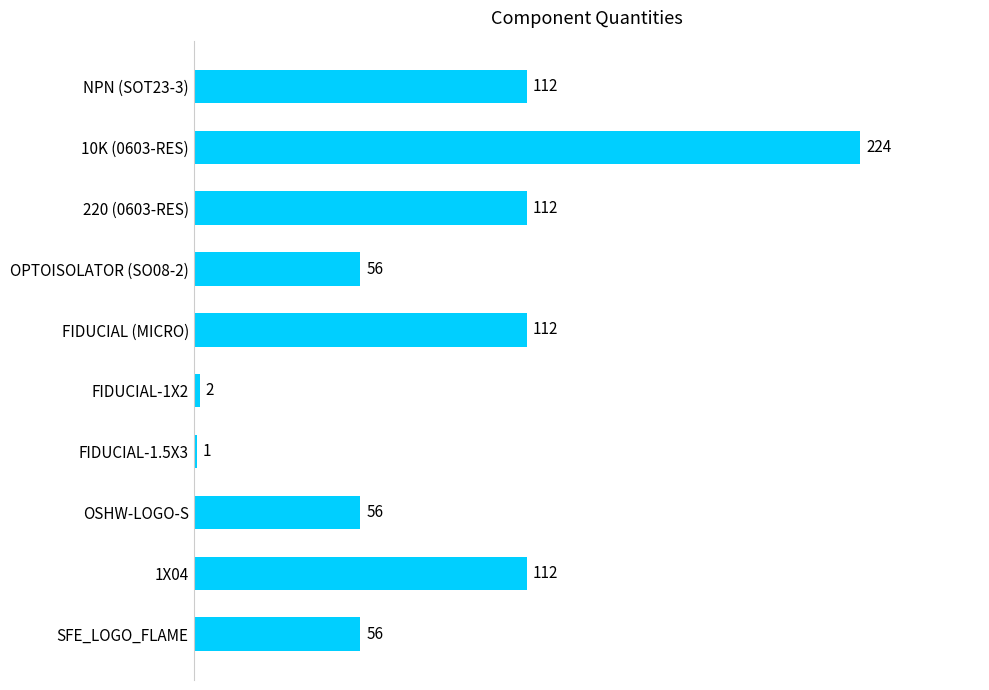

Which category has the highest value across all series?

10K (0603-RES)